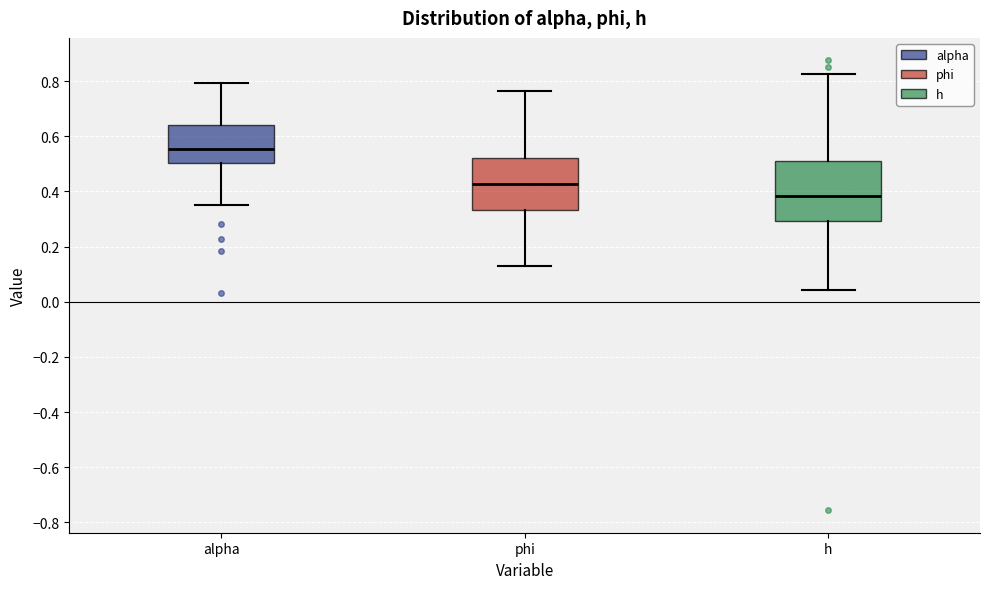

Reading left to right, transcribe this box plot: for each box, give where its median line is, the range the box spans, and where its two whiskers end, as read against the y-axis. The values are not printed on the chart, so give them approximately, as read against the axis.

alpha: median 0.56, box 0.50 to 0.64, whiskers 0.36 to 0.80
phi: median 0.42, box 0.34 to 0.52, whiskers 0.12 to 0.76
h: median 0.38, box 0.30 to 0.50, whiskers 0.04 to 0.82